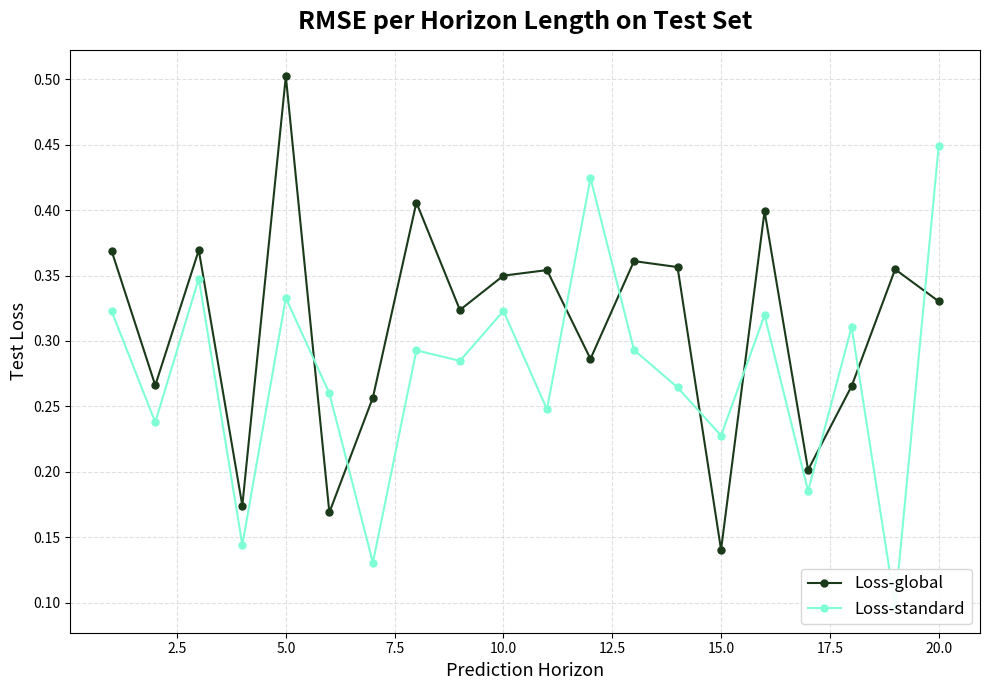

In Loss-standard, how many points are lower than both neighbors (excluding endpoints)?

8